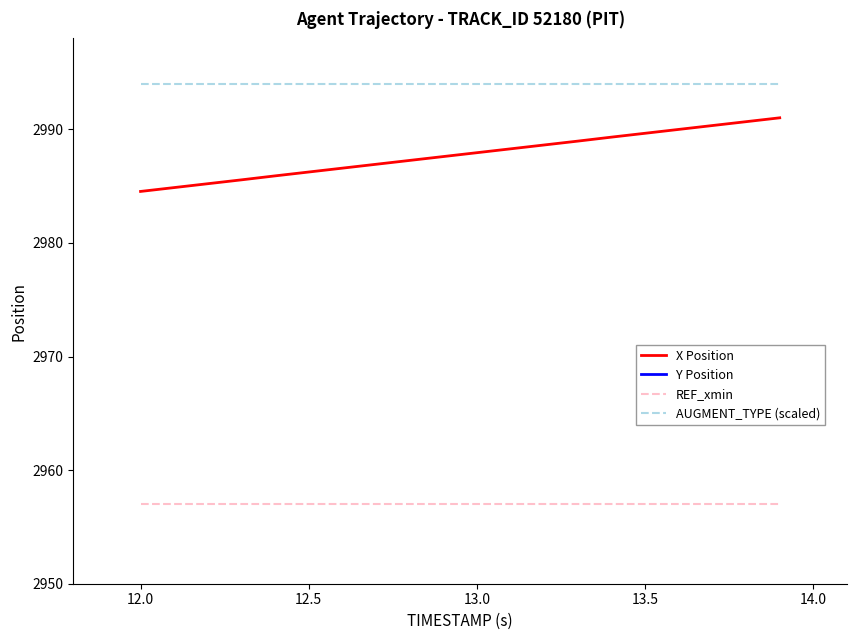

What is the highest value of the REF_xmin series?

2957.0